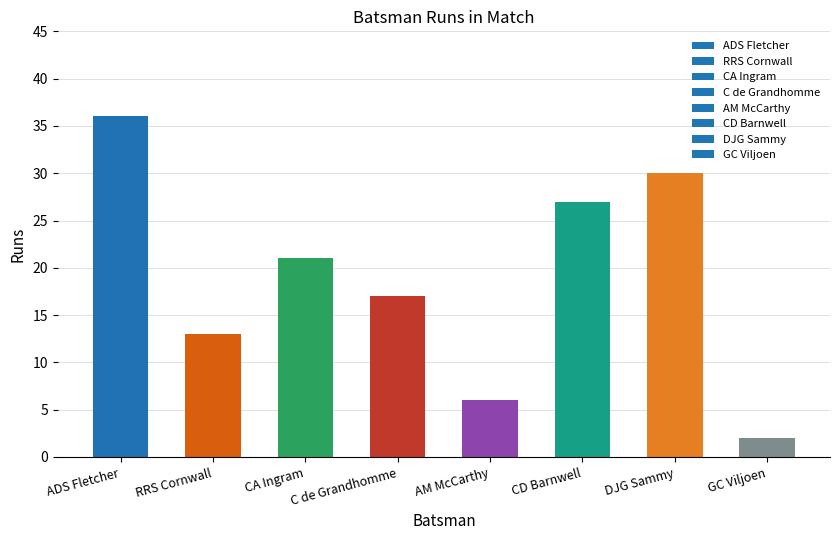

Reading right to left, extract all data points from this chart.

GC Viljoen=2	DJG Sammy=30	CD Barnwell=27	AM McCarthy=6	C de Grandhomme=17	CA Ingram=21	RRS Cornwall=13	ADS Fletcher=36